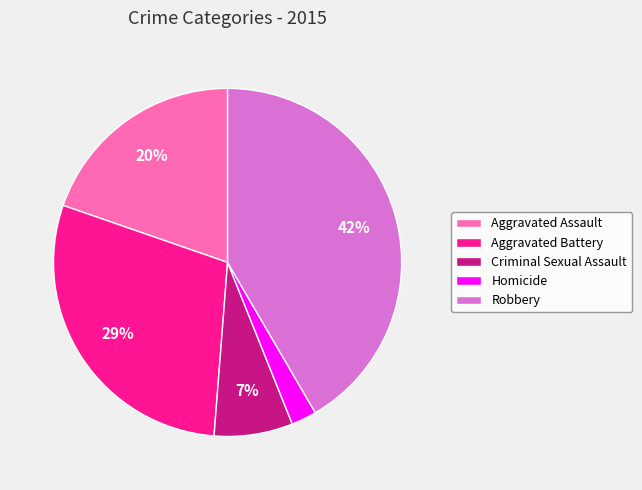

Does Aggravated Assault represent more than half of the total?

No